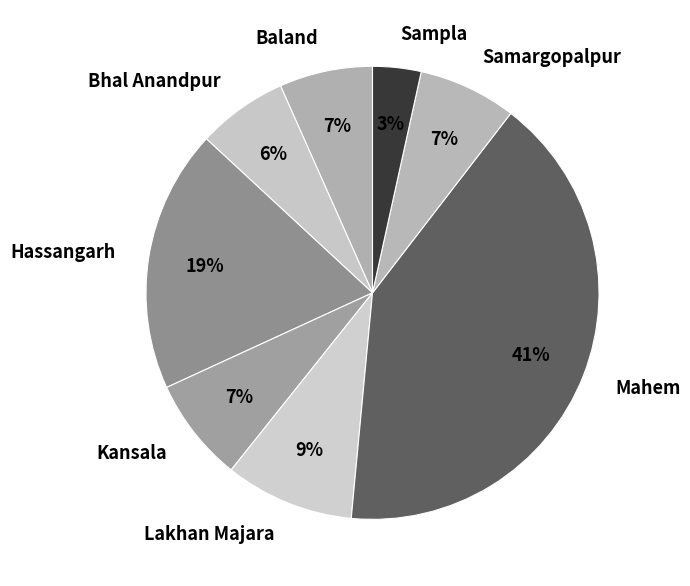

Which has a higher value, Samargopalpur or Hassangarh?

Hassangarh